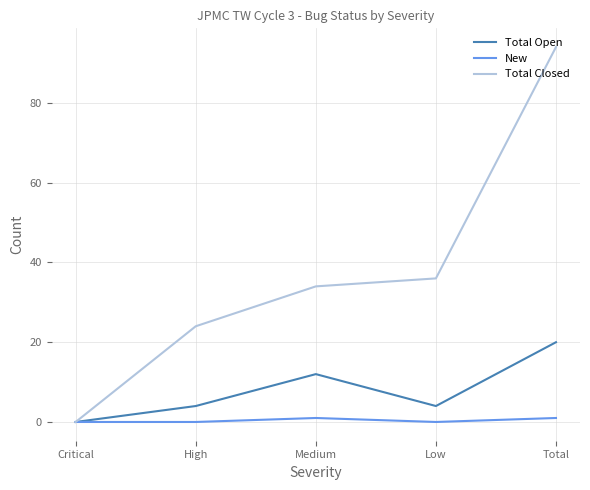

What is the sum of the Total Open values at Low and Medium?

16